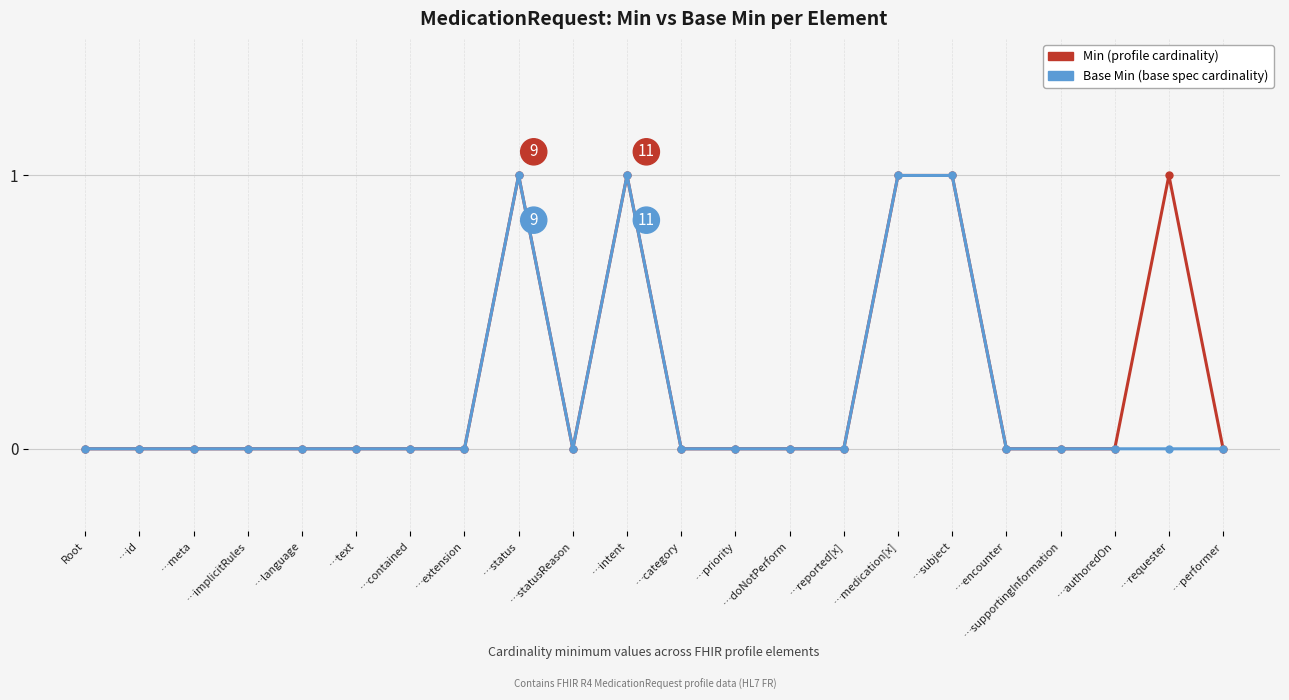

What is the label of the 4th point from the right?

…supportingInformation